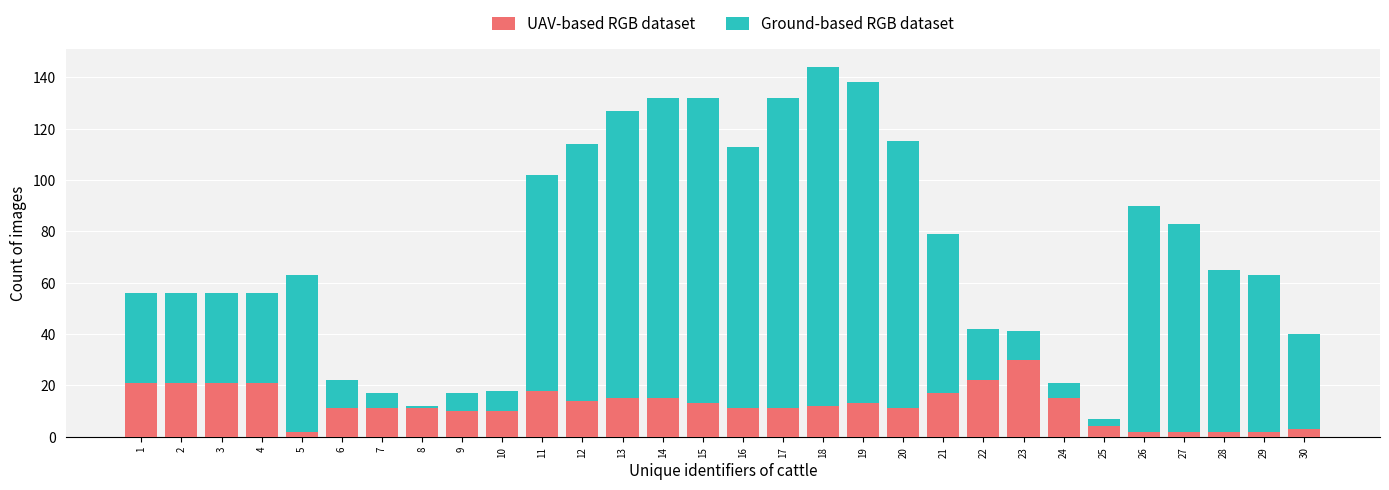

The value of UAV-based RGB dataset at 3 is 7. True or false?

False